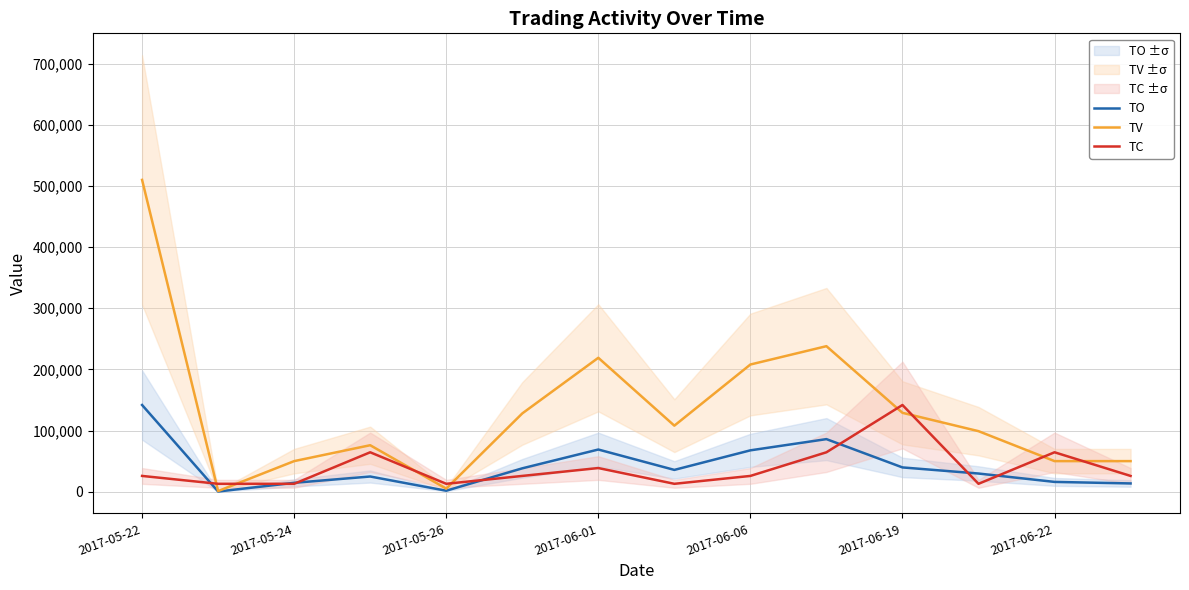

How many intersections are there between TV and TC?

8